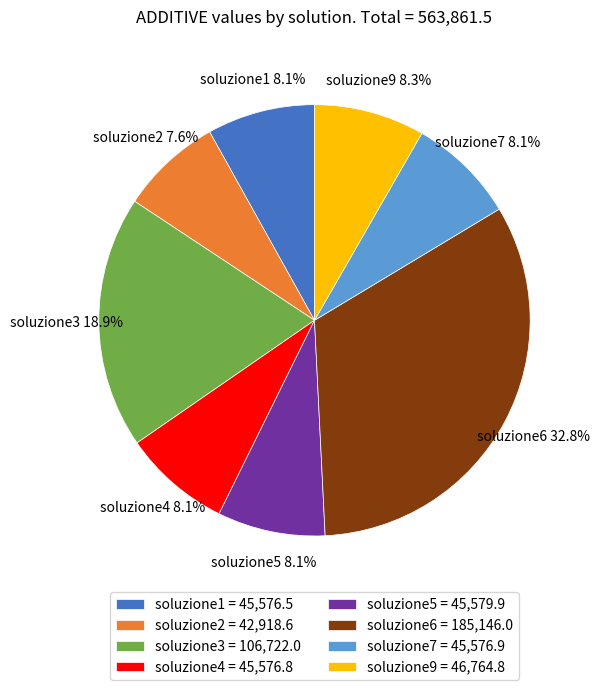

What percentage is the soluzione3 slice, to the nearest percent?

19%